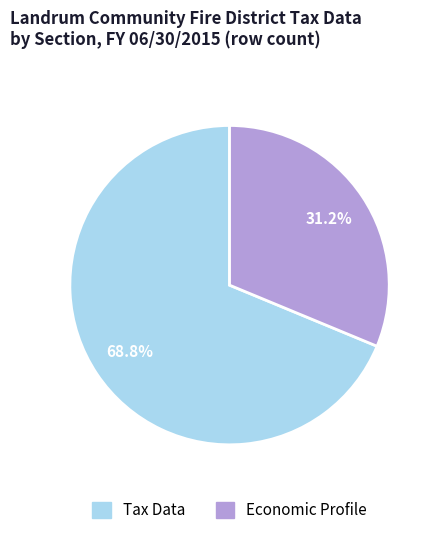

Is there any slice that represents more than half of the pie?

Yes